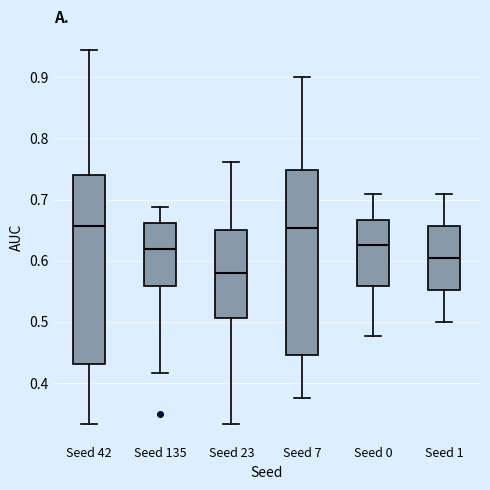

Reading left to right, transcribe this box plot: for each box, give where its median line is, the range the box spans, and where its two whiskers end, as read against the y-axis. The values are not printed on the chart, so give them approximately, as read against the axis.

Seed 42: median 0.66, box 0.43 to 0.74, whiskers 0.33 to 0.94
Seed 135: median 0.62, box 0.56 to 0.66, whiskers 0.42 to 0.69
Seed 23: median 0.58, box 0.51 to 0.65, whiskers 0.33 to 0.76
Seed 7: median 0.65, box 0.45 to 0.75, whiskers 0.38 to 0.90
Seed 0: median 0.63, box 0.56 to 0.67, whiskers 0.48 to 0.71
Seed 1: median 0.60, box 0.55 to 0.66, whiskers 0.50 to 0.71